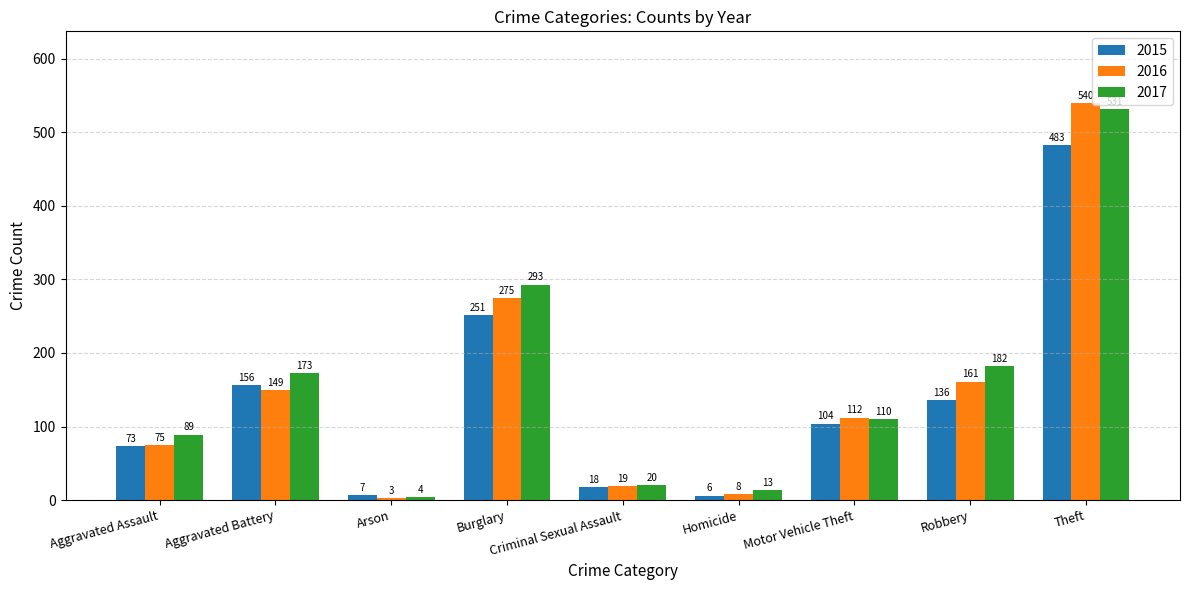

Rank the series by their maximum value, from highest to lowest.

2016, 2017, 2015